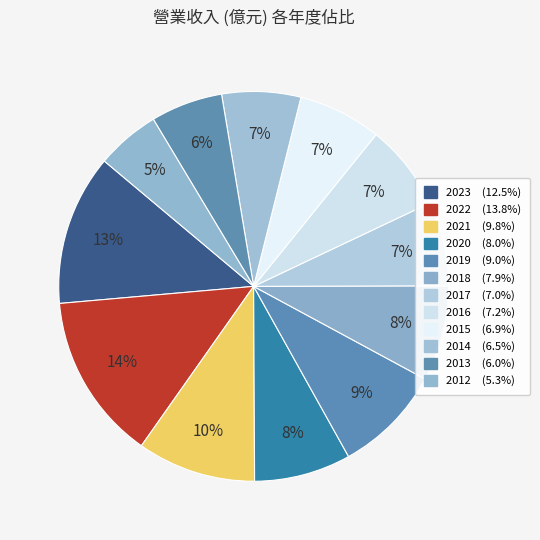

Rank the categories by value from lowest to highest.

2012, 2013, 2014, 2015, 2017, 2016, 2018, 2020, 2019, 2021, 2023, 2022